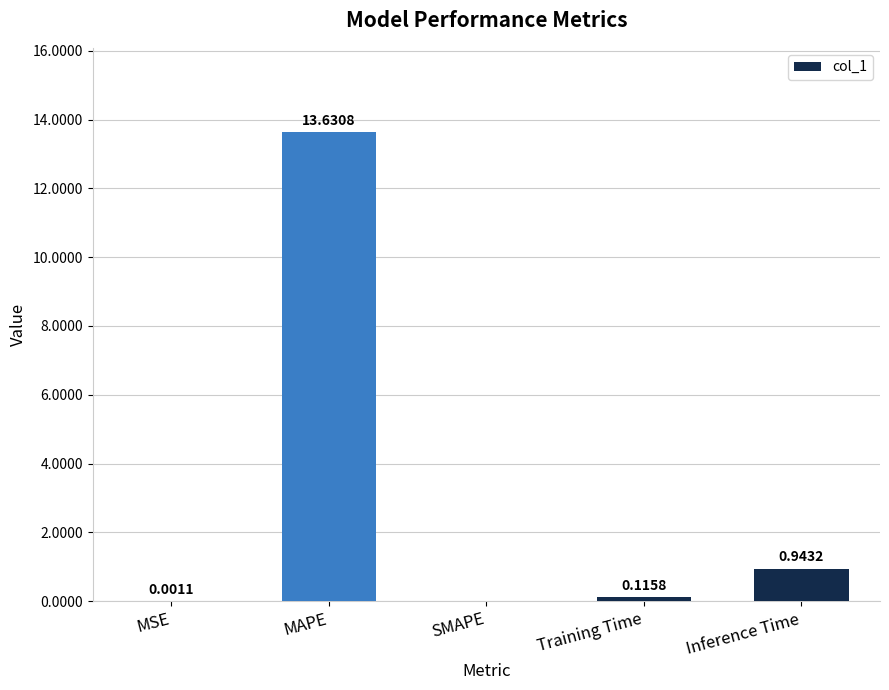

Which category has the highest value across all series?

MAPE